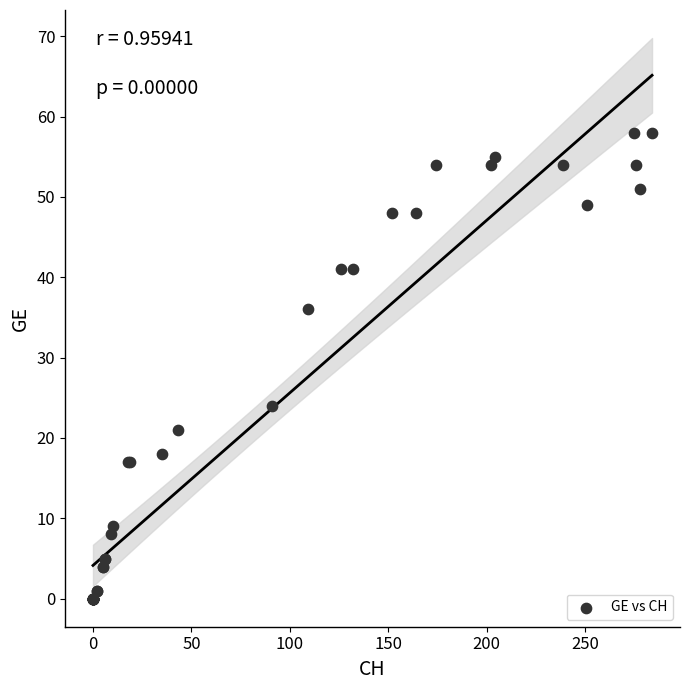

What Y value in the scatter plot is closest to 29?

24